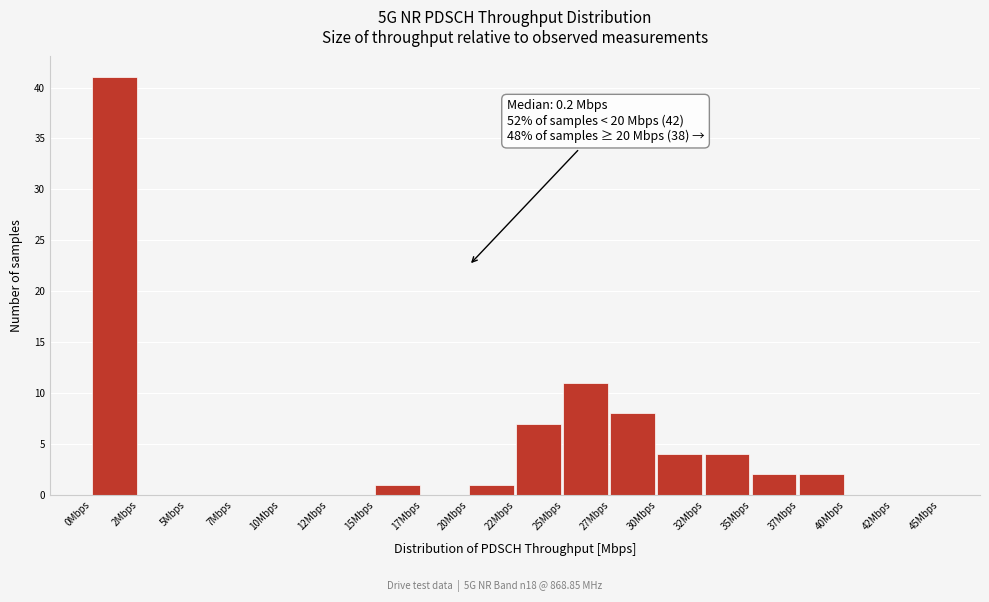

Reading left to right, list all the values displayed in this chart.

0Mbps=41	2Mbps=0	5Mbps=0	7Mbps=0	10Mbps=0	12Mbps=0	15Mbps=1	17Mbps=0	20Mbps=1	22Mbps=7	25Mbps=11	27Mbps=8	30Mbps=4	32Mbps=4	35Mbps=2	37Mbps=2	40Mbps=0	42Mbps=0